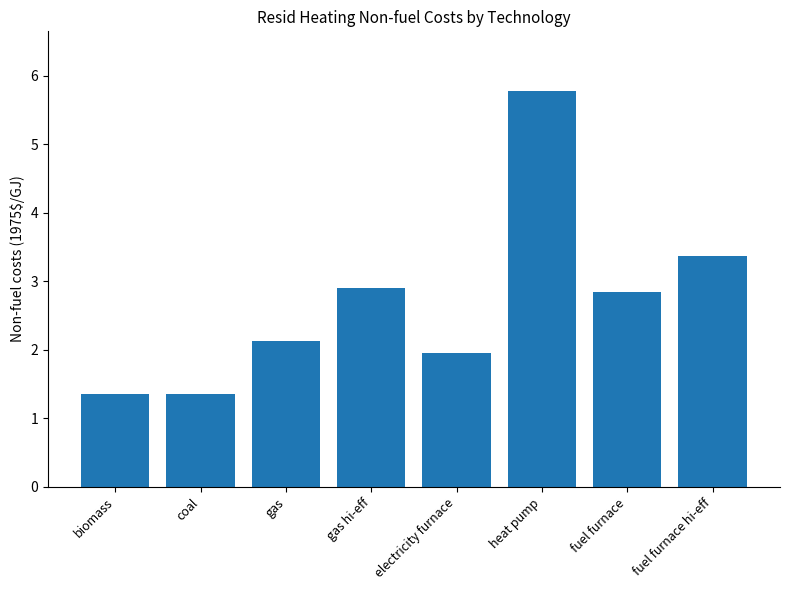

Reading right to left, transcribe all the data shown in this chart.

3.4	2.8	5.8	2.0	2.9	2.1	1.4	1.4